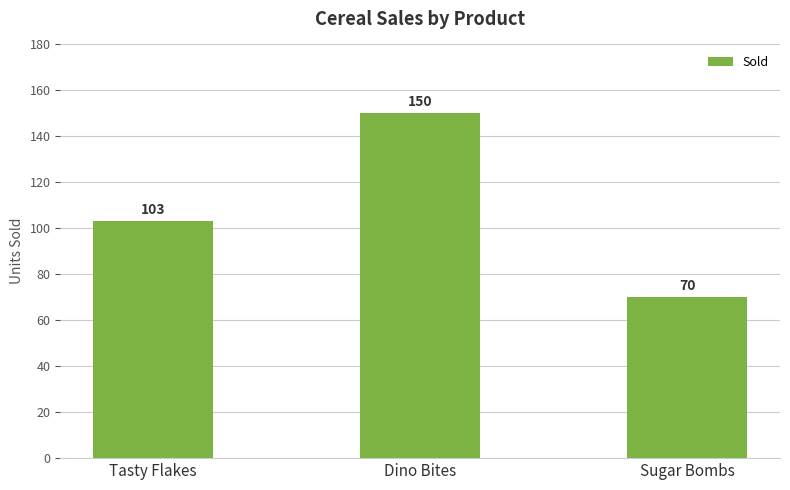

The chart shows a value of 103 at Tasty Flakes. True or false?

True